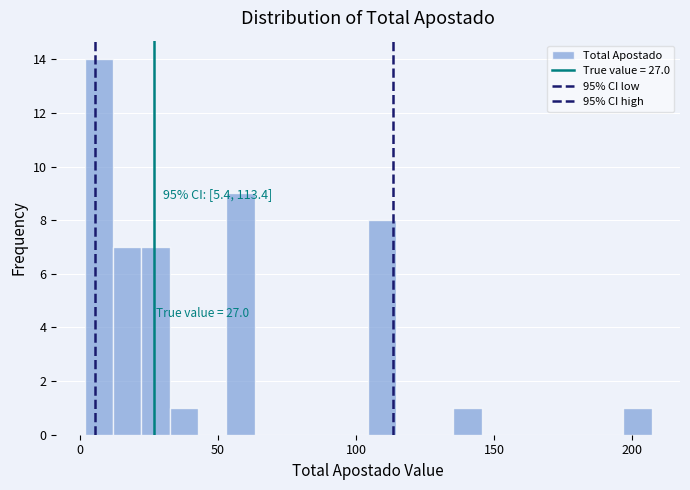

Read against the x-axis, roughly where is the centre of the tallest bar?

5